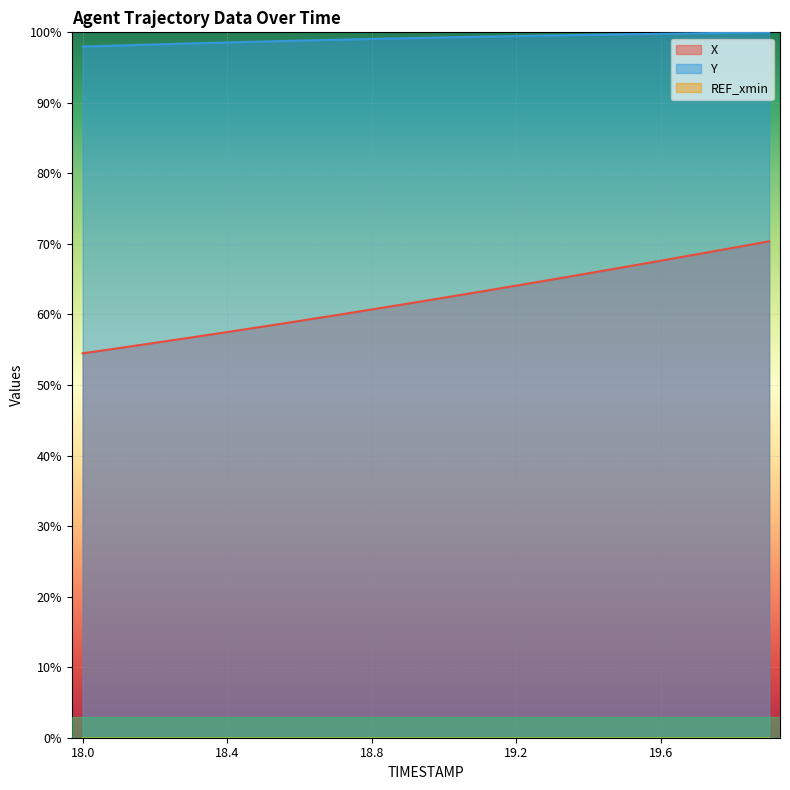

Where does the X series first go above 62?

19.0